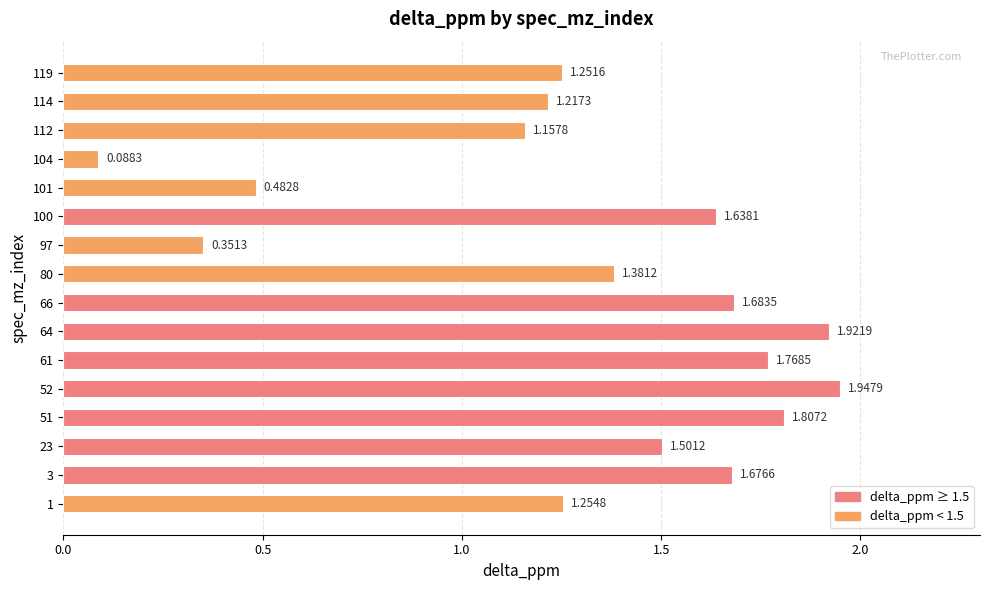

Which has a higher value, 114 or 101?

114